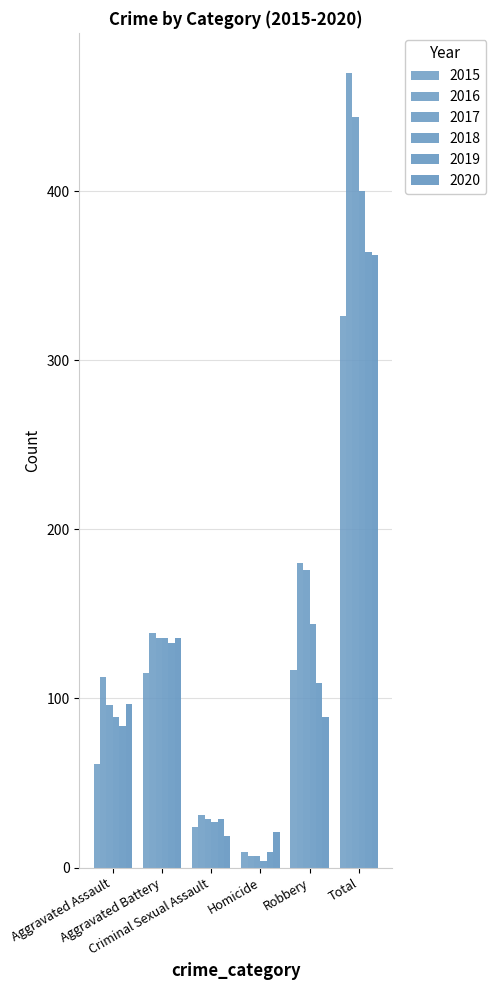

How many groups of bars are there?

6